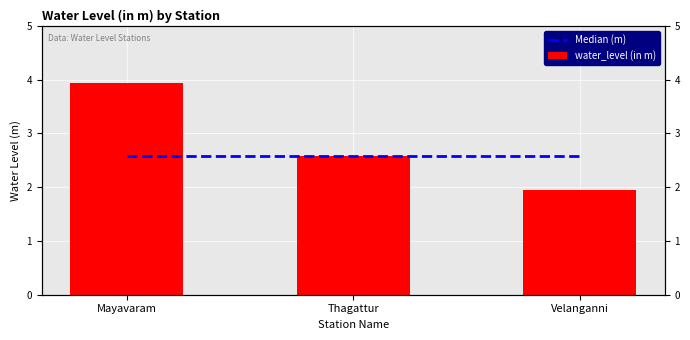

What are all the series names shown in the legend?

Median (m), water_level (in m)